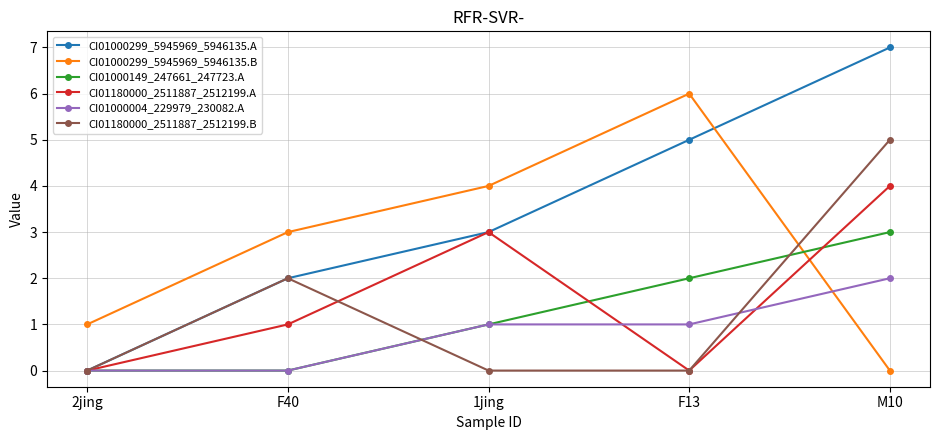

What is the difference between the highest and lowest values at F13?

6